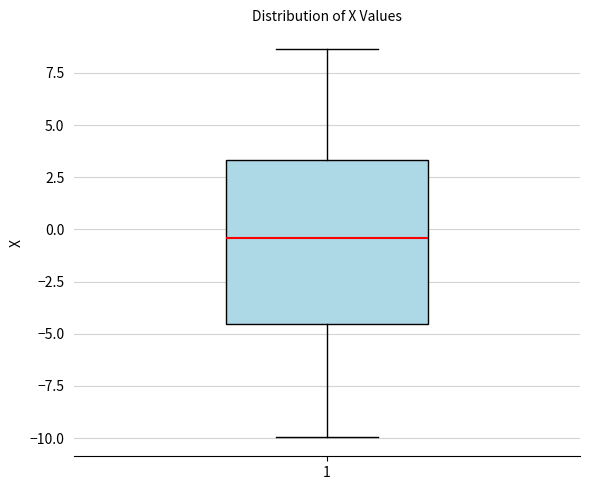

Where is the upper edge of the box at x = 1 on the y-axis? The values are not printed on the chart, so give them approximately, as read against the axis.

3.5